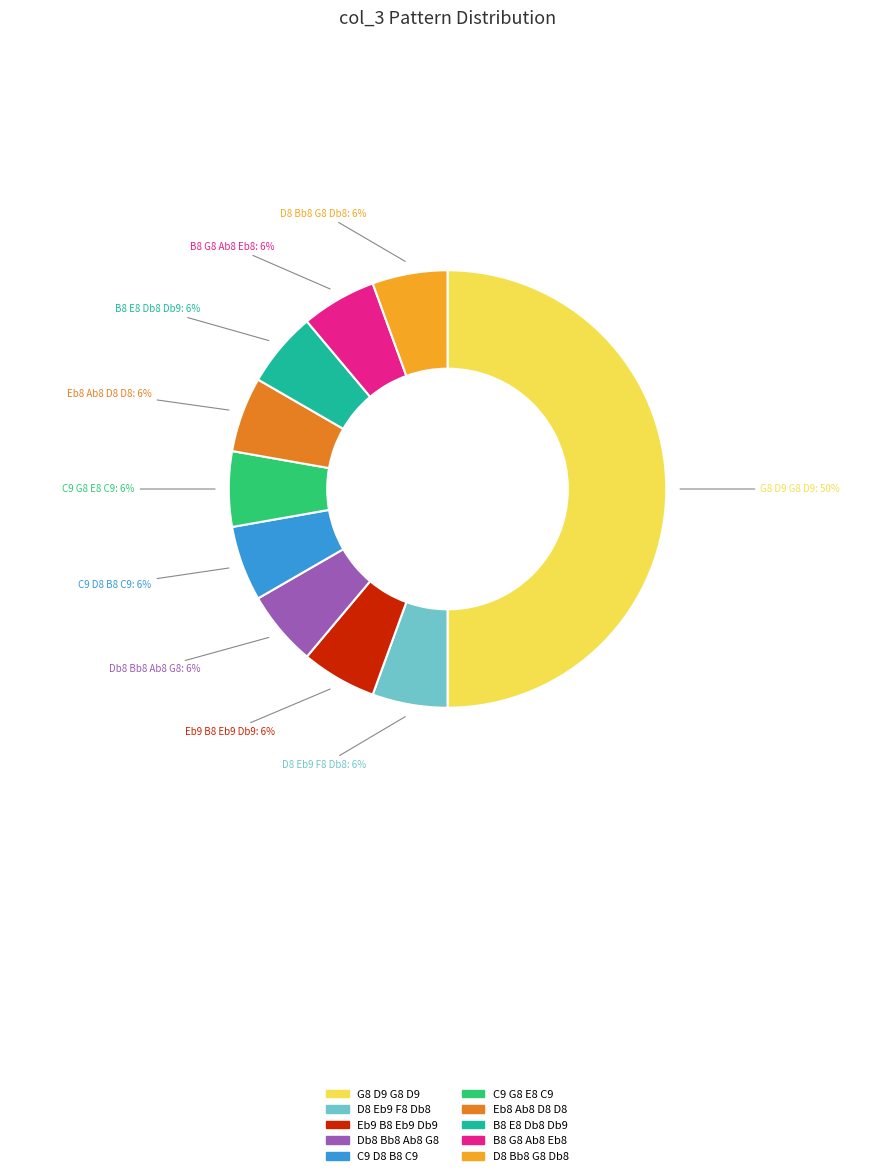

To the nearest percent, what is the average slice percentage?

10%